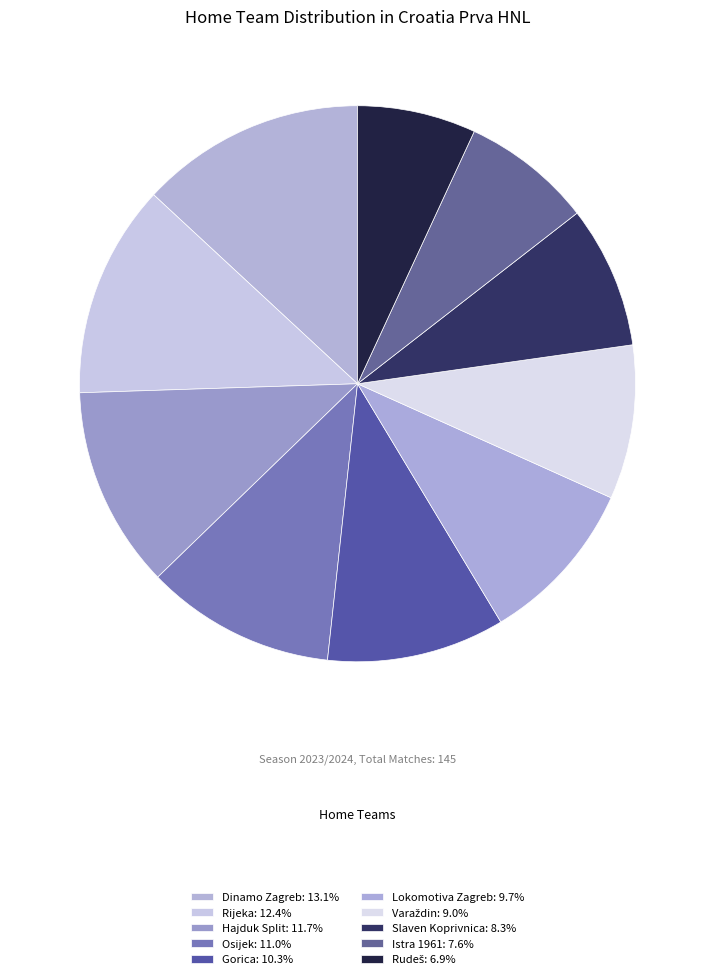

How many segments does this pie chart have?

10